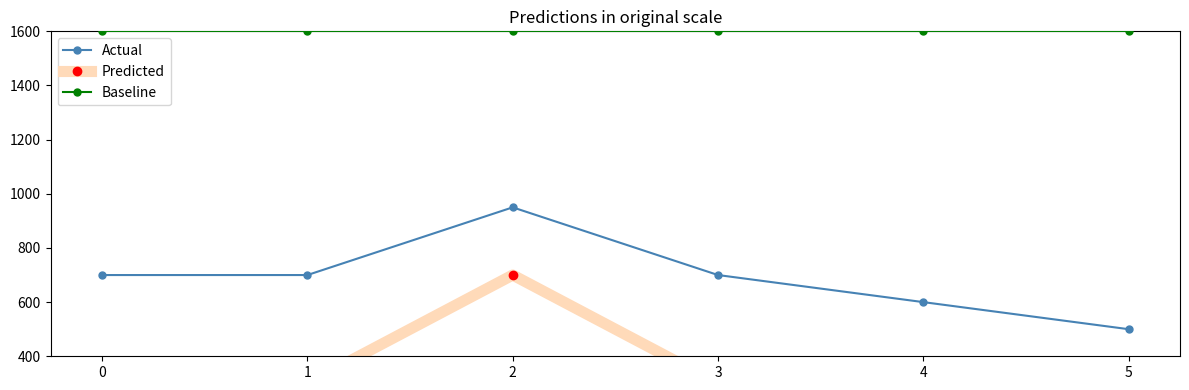

Count the number of categories in the chart.

6